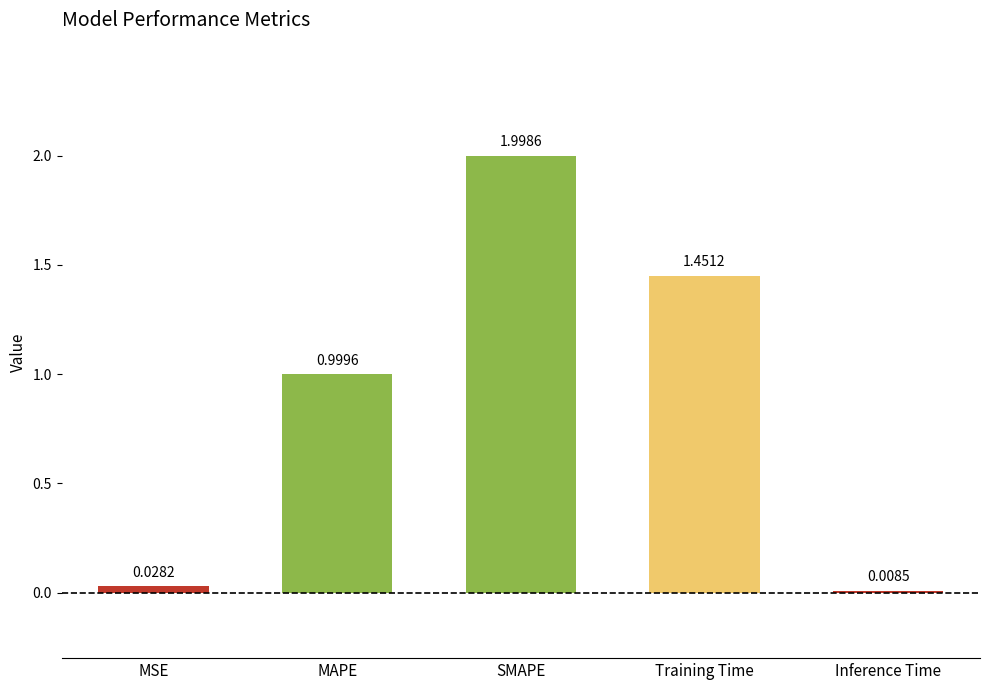

What is the label of the 3rd bar from the right?

SMAPE